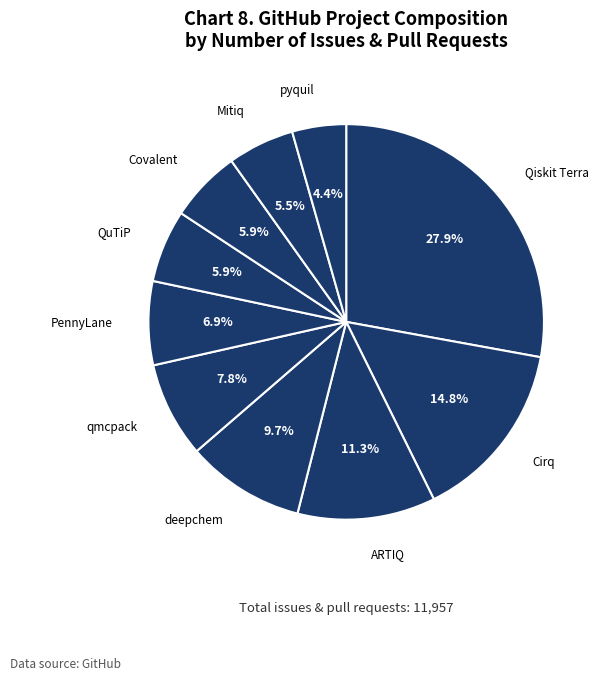

To the nearest percent, what percentage of the pie is ARTIQ?

11%